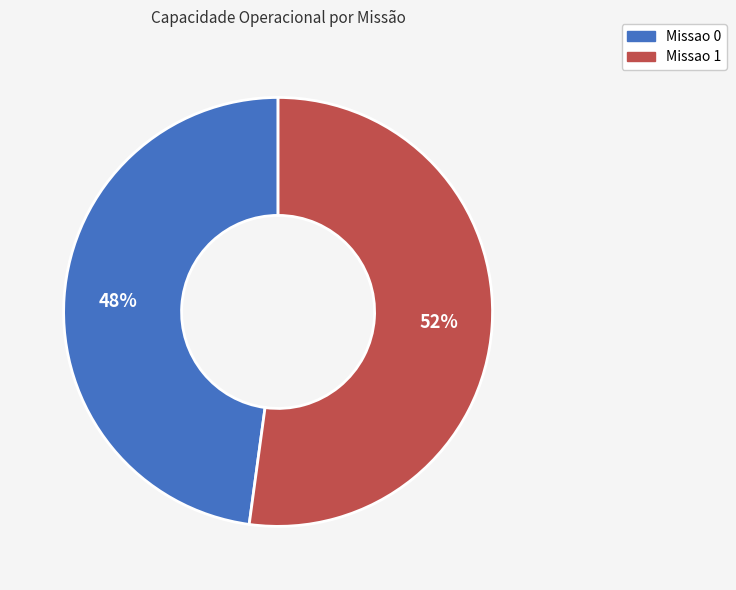

Do Missao 1 and Missao 0 together represent more than half of the pie?

Yes